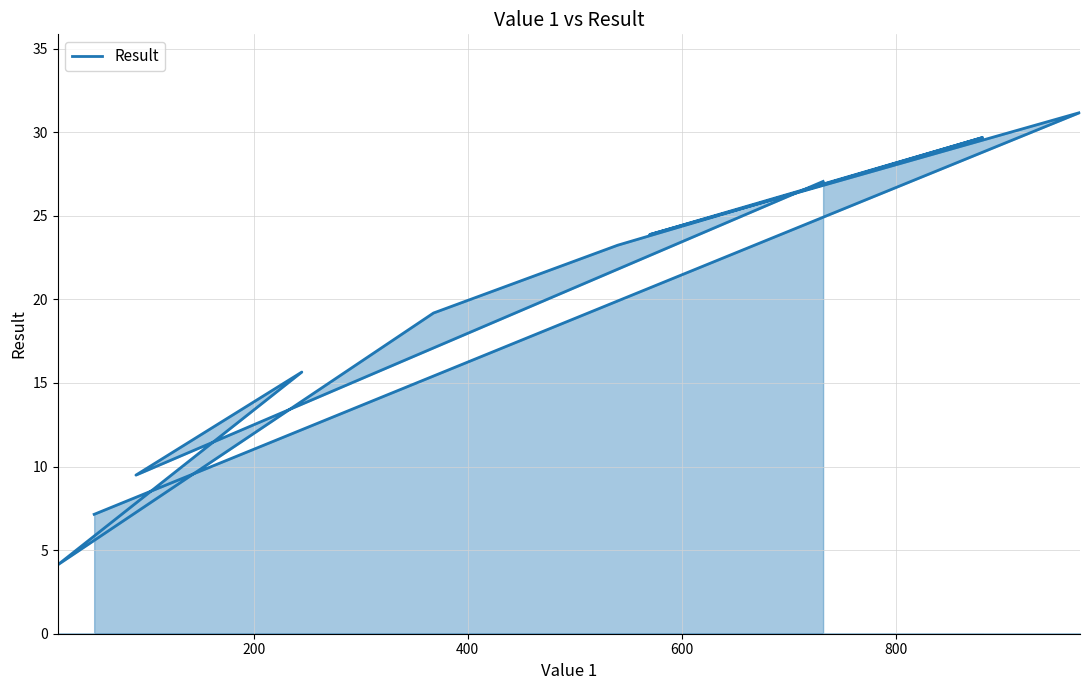

What is the smallest value displayed?

4.1